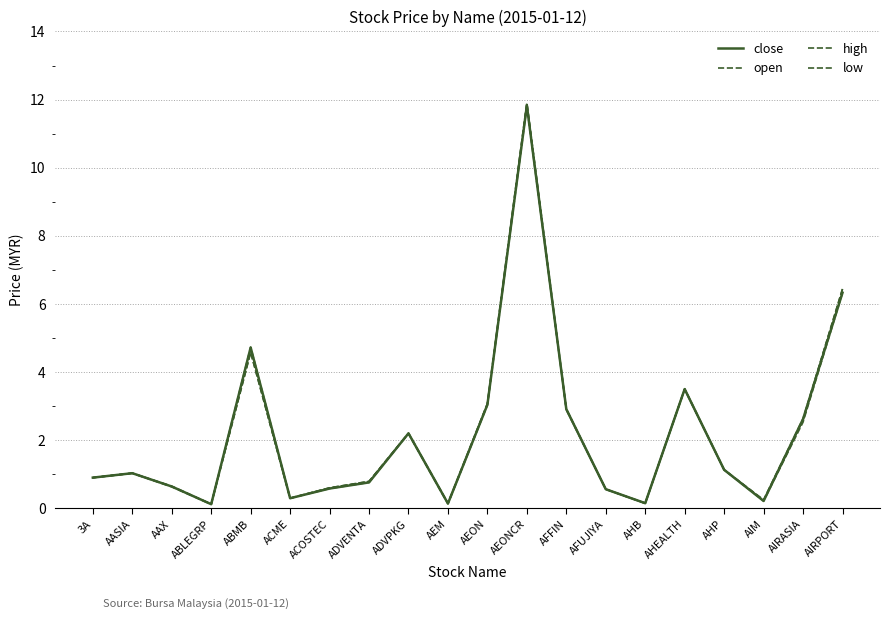

Does the chart have visible grid lines?

Yes